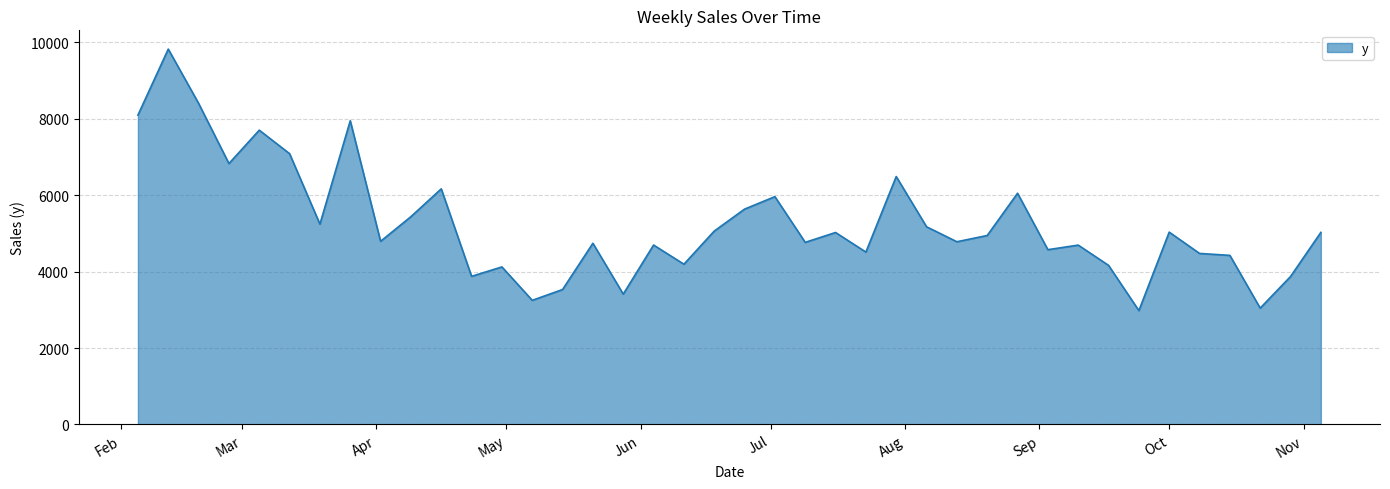

Does the chart have visible grid lines?

Yes